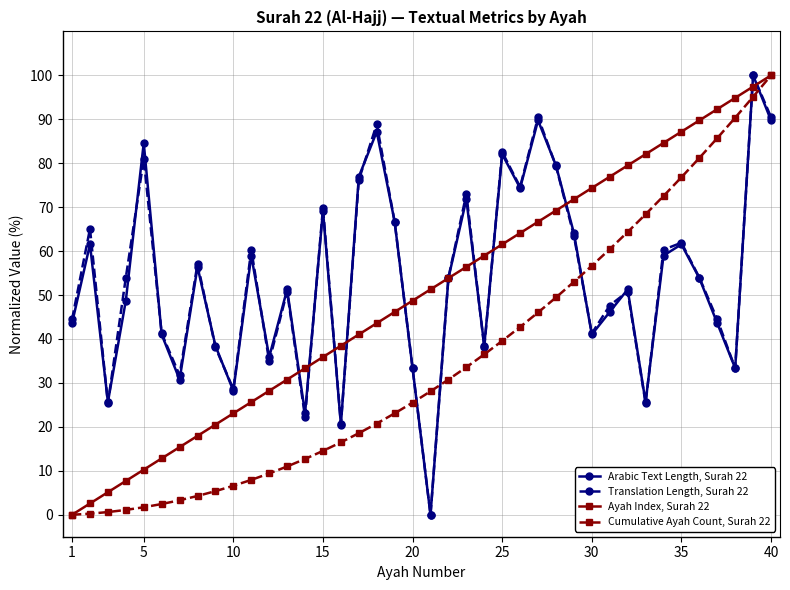

What is the difference between the maximum and minimum values in the Cumulative Ayah Count, Surah 22 series?

100.0